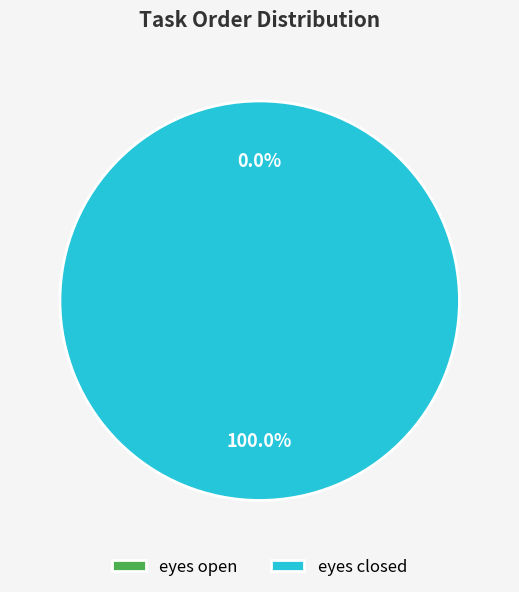

What is the change in value from eyes open to eyes closed?

+1